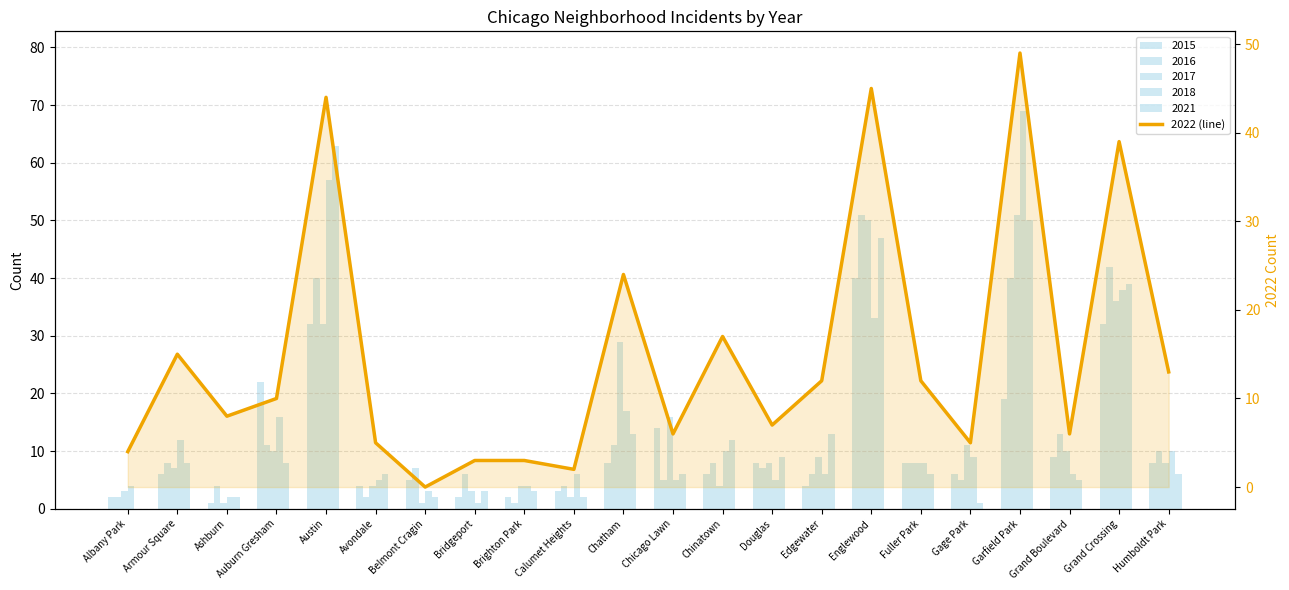

Does the chart contain any negative values?

No